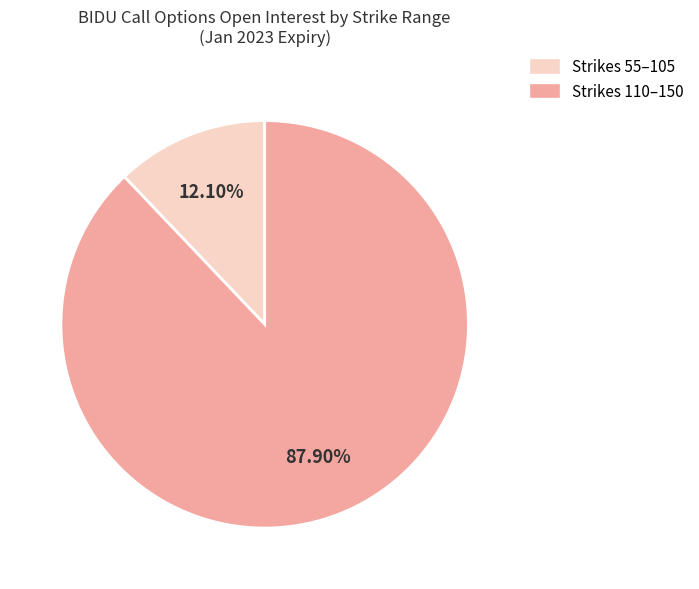

Does any single category account for the majority?

Yes